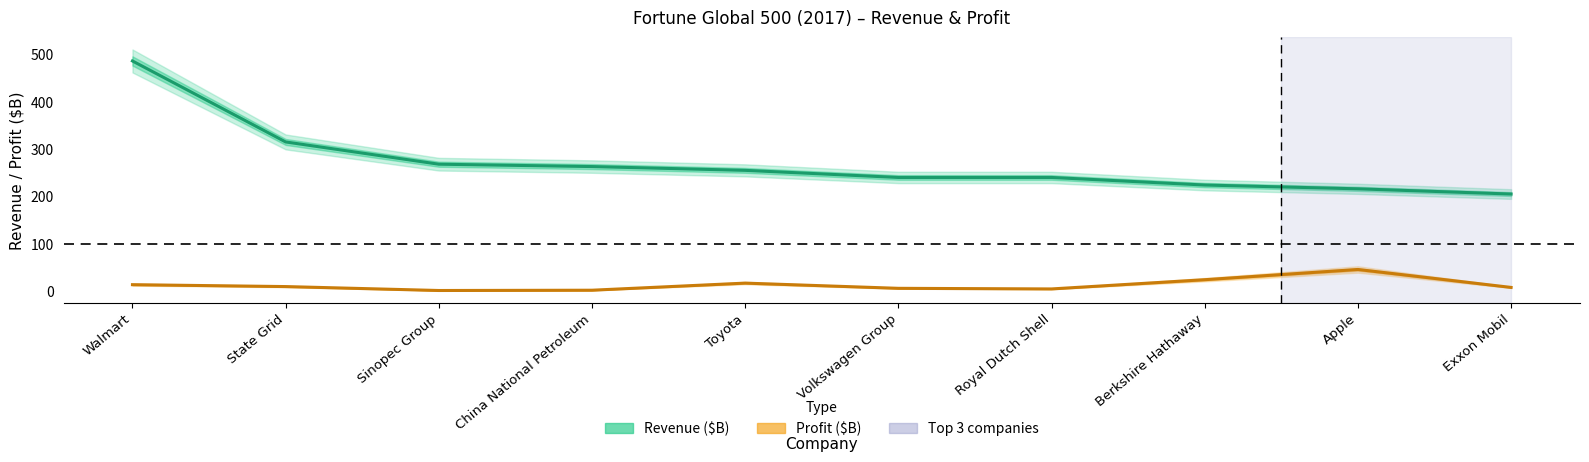

How many data points in Revenue ($B) are less than 255?

5